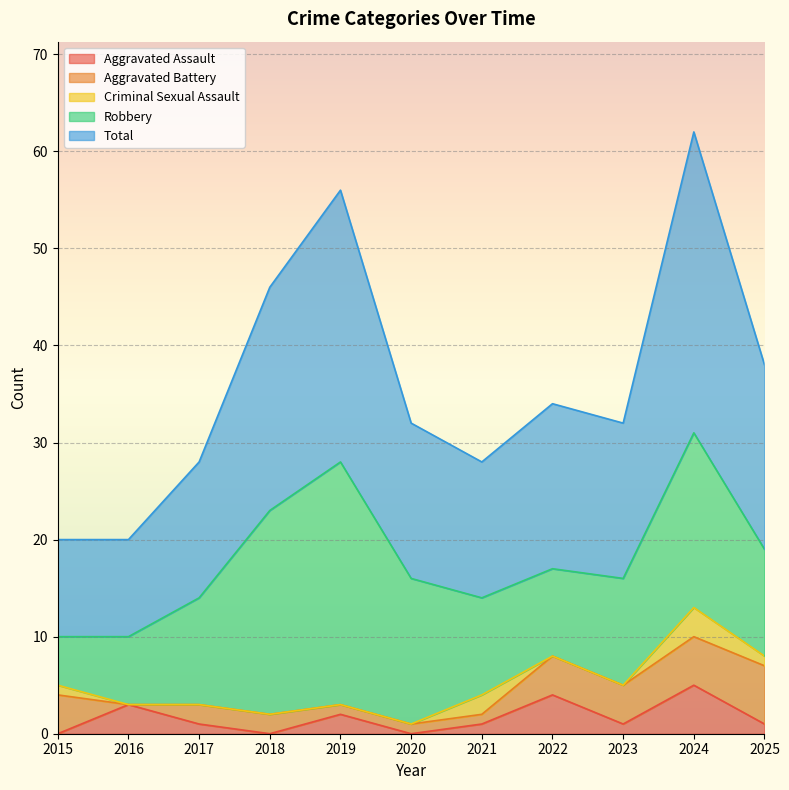

What are all the series names shown in the legend?

Aggravated Assault, Aggravated Battery, Criminal Sexual Assault, Robbery, Total